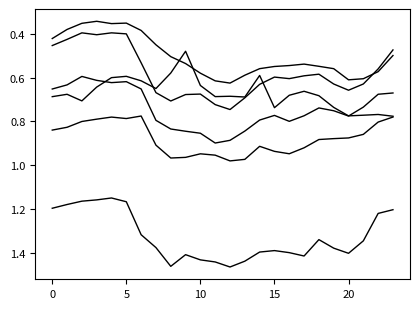

How many lines are shown in the chart?

6